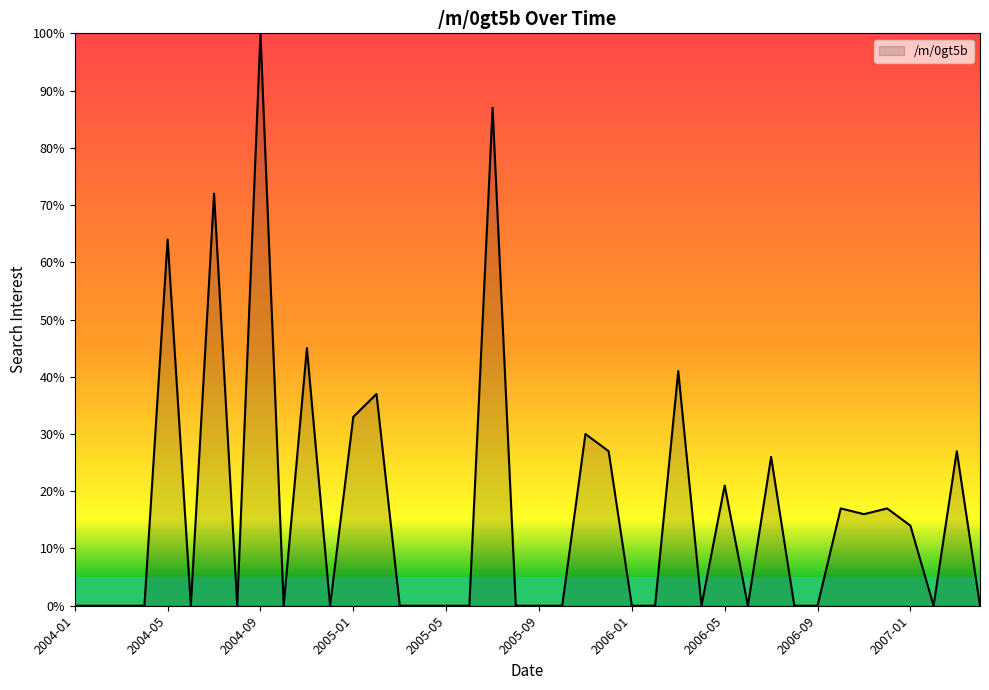

What is the maximum value shown in the chart?

100